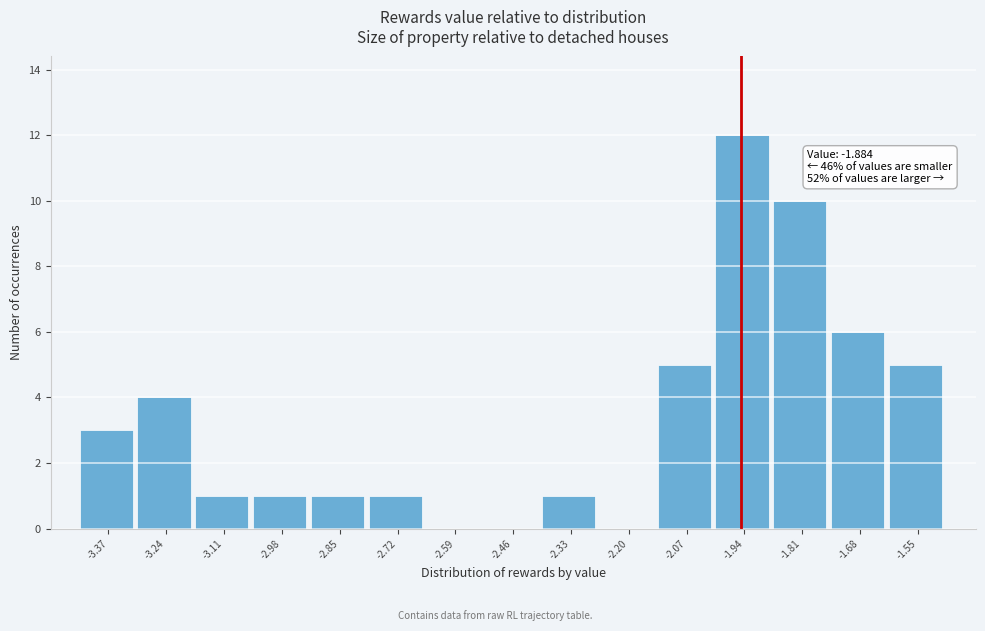

Reading right to left, what are all the values shown in this chart?

-1.55=5	-1.68=6	-1.81=10	-1.94=12	-2.07=5	-2.20=0	-2.33=1	-2.46=0	-2.59=0	-2.72=1	-2.85=1	-2.98=1	-3.11=1	-3.24=4	-3.37=3